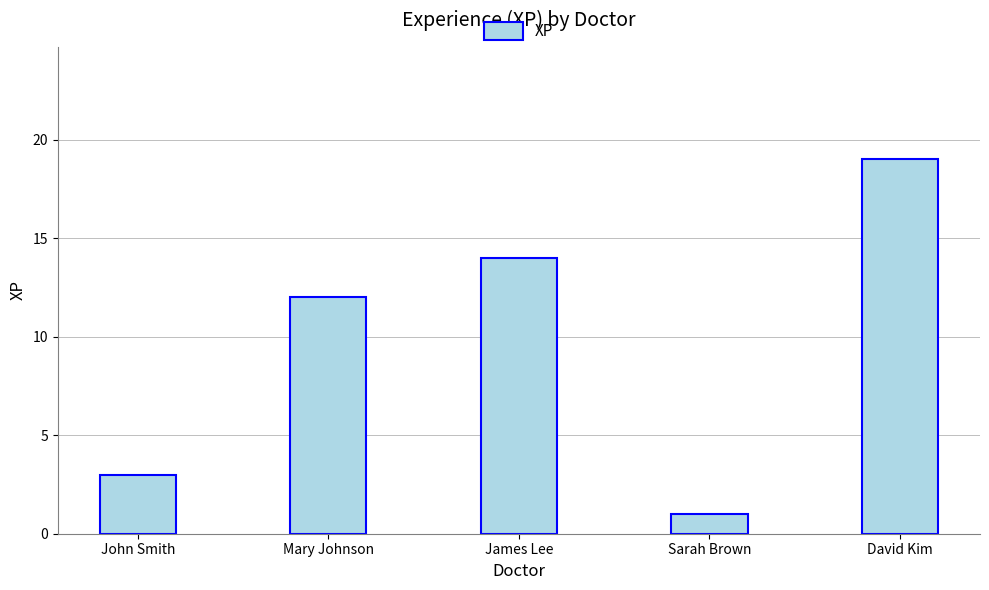

What is the label of the 4th bar from the left?

Sarah Brown